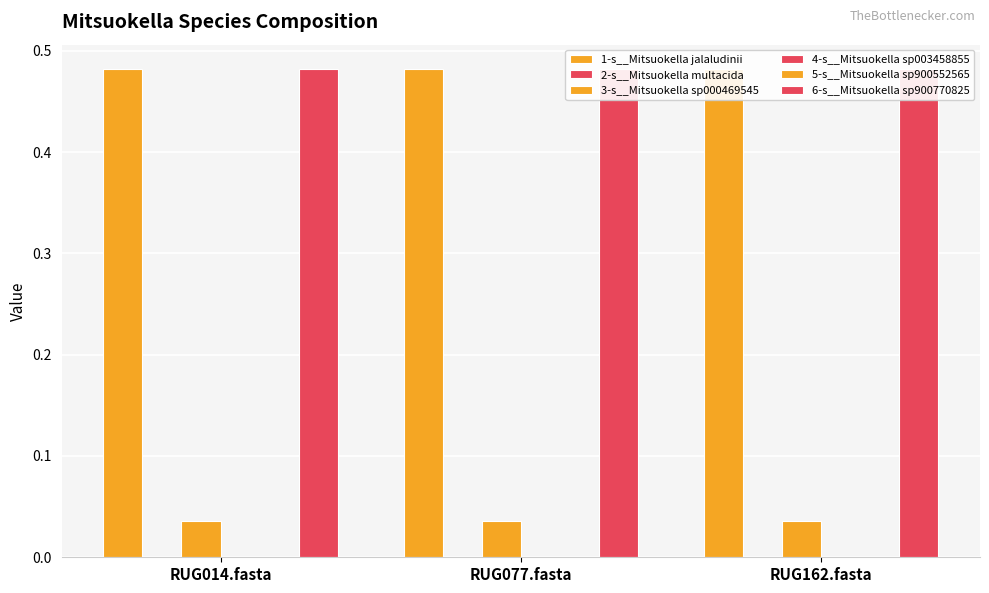

What is the sum of the 1-s__Mitsuokella jalaludinii values at RUG014.fasta and RUG077.fasta?

1.0